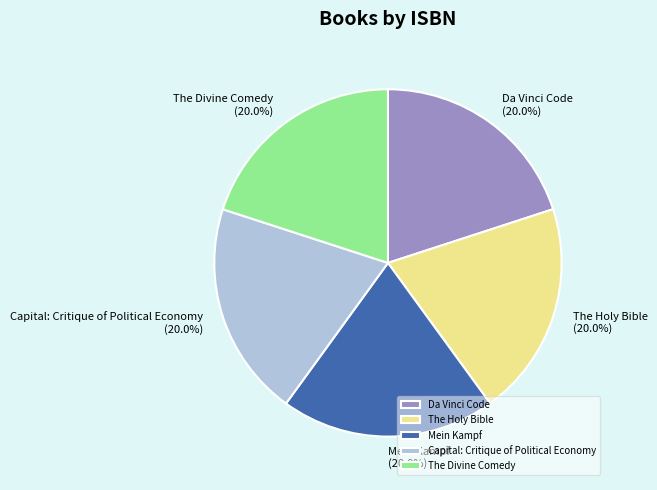

Is the sum of Da Vinci Code and Mein Kampf greater than half?

No